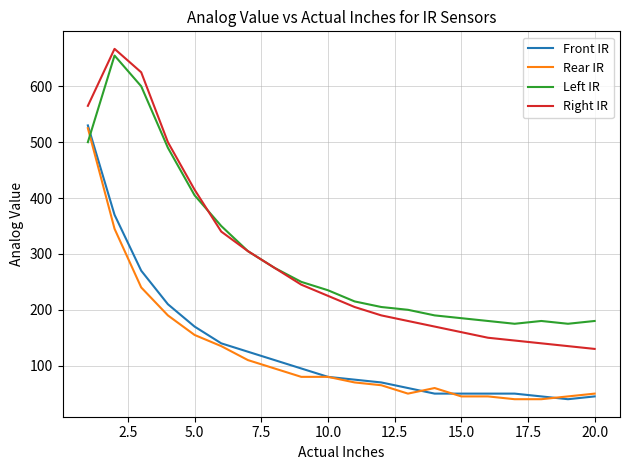

True or false: Rear IR and Right IR cross at least once.

False